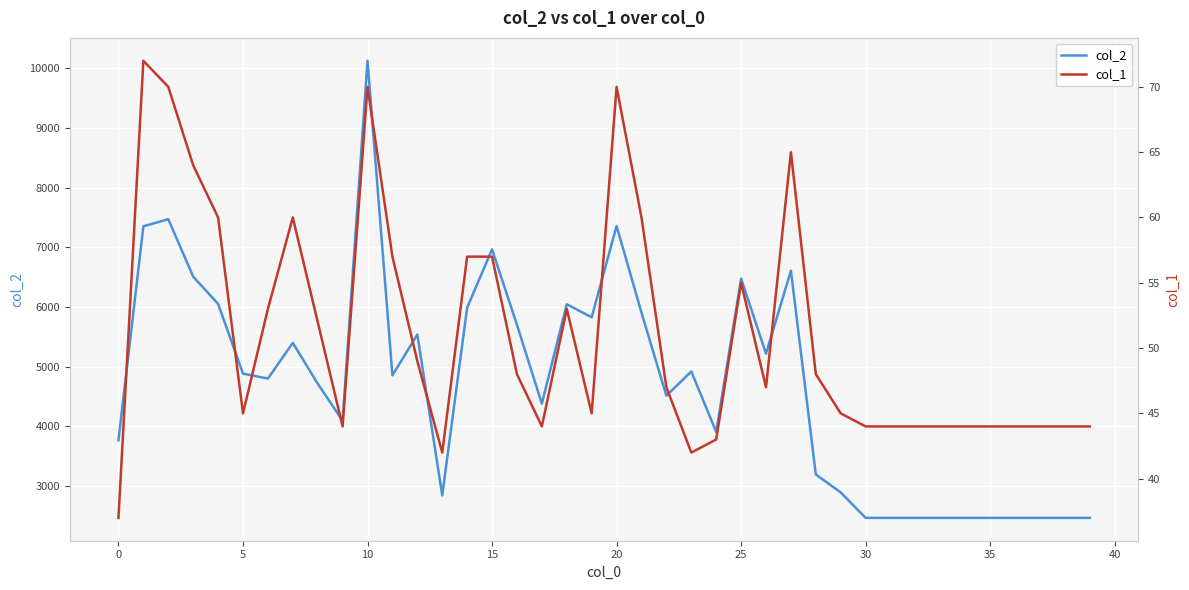

Which series changed the most between 35 and 38?

col_2